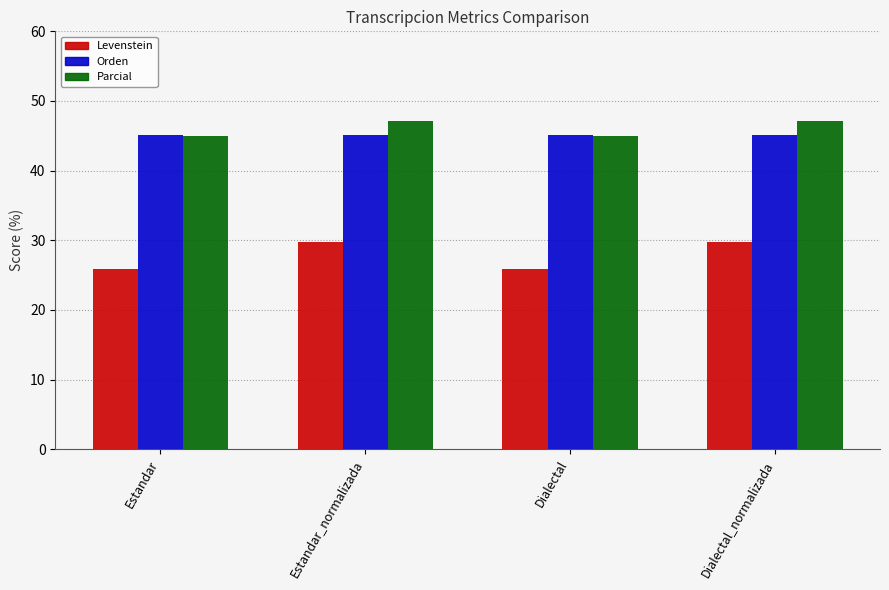

Reading right to left, what are all the values shown in this chart?

Levenstein: 29.8	25.9	29.8	25.9
Orden: 45.1	45.1	45.1	45.1
Parcial: 47.1	44.9	47.1	44.9